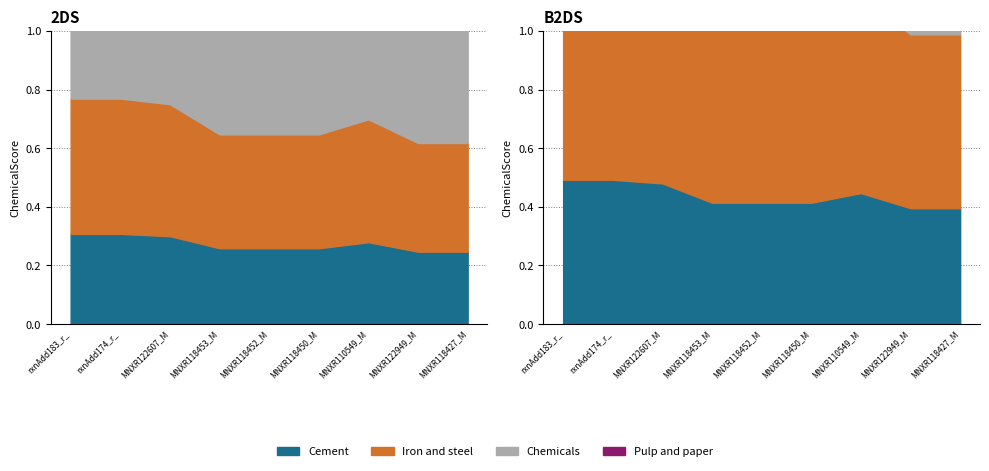

What is the average value of the ChemicalScore series?

0.7